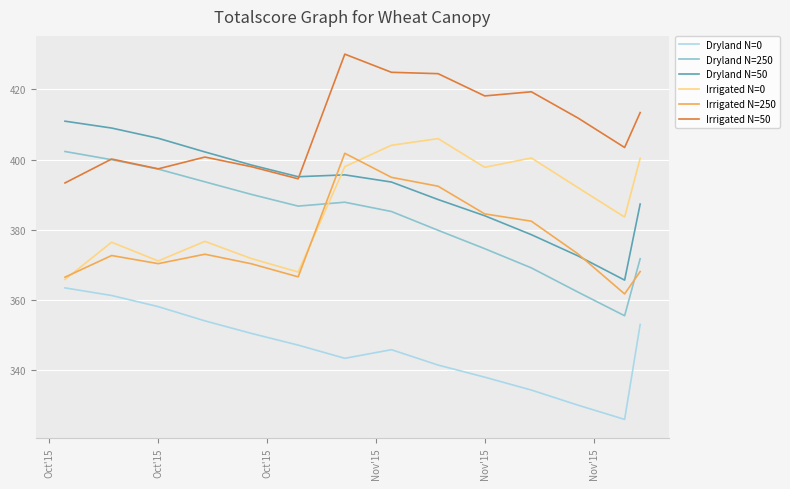

How many values in the Irrigated N=0 series exceed 391?

7